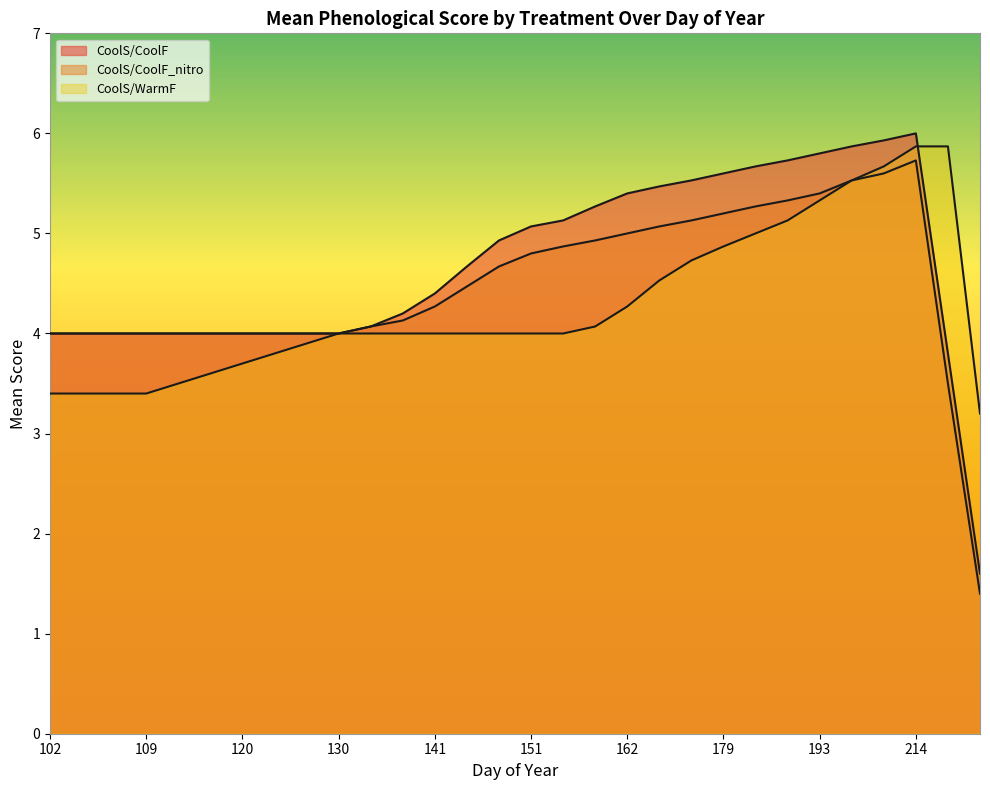

How many data points in CoolS/CoolF are less than 4?

2